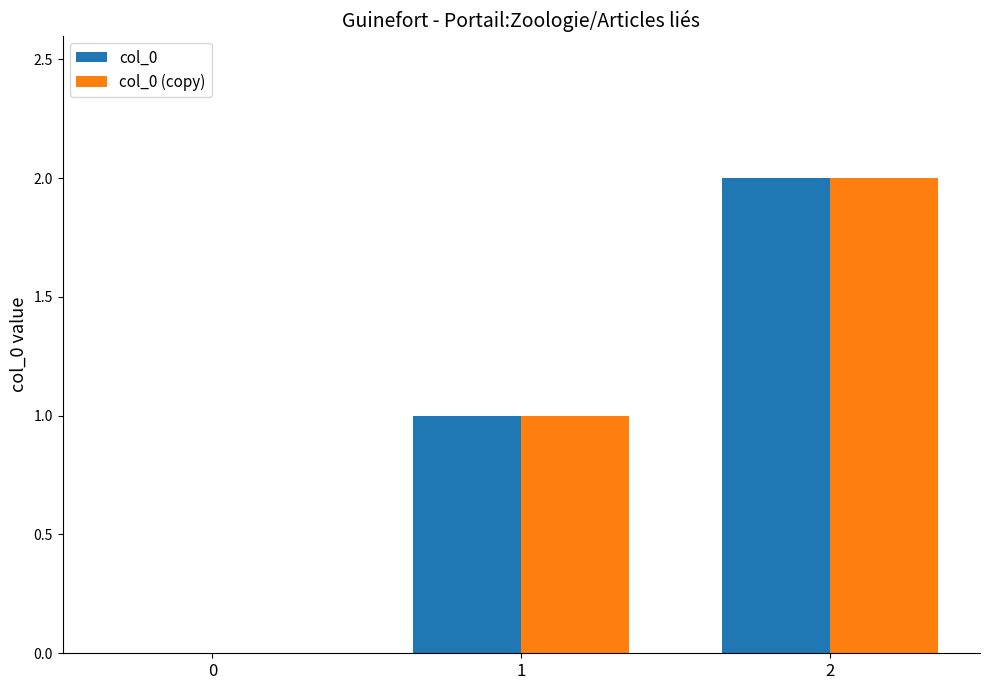

Reading left to right, transcribe all the data shown in this chart.

col_0: 0	1	2
col_0 (copy): 0	1	2